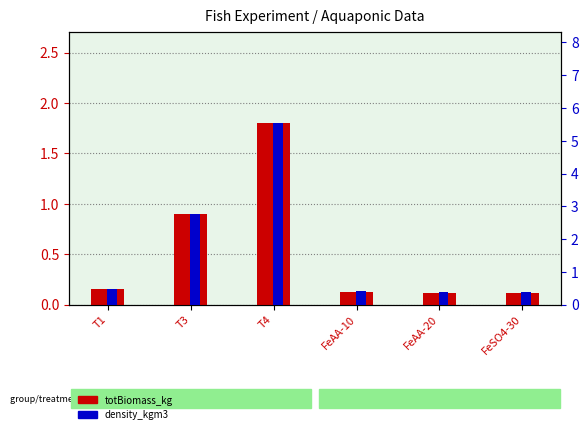

At which label does totBiomass_kg reach its peak?

T4